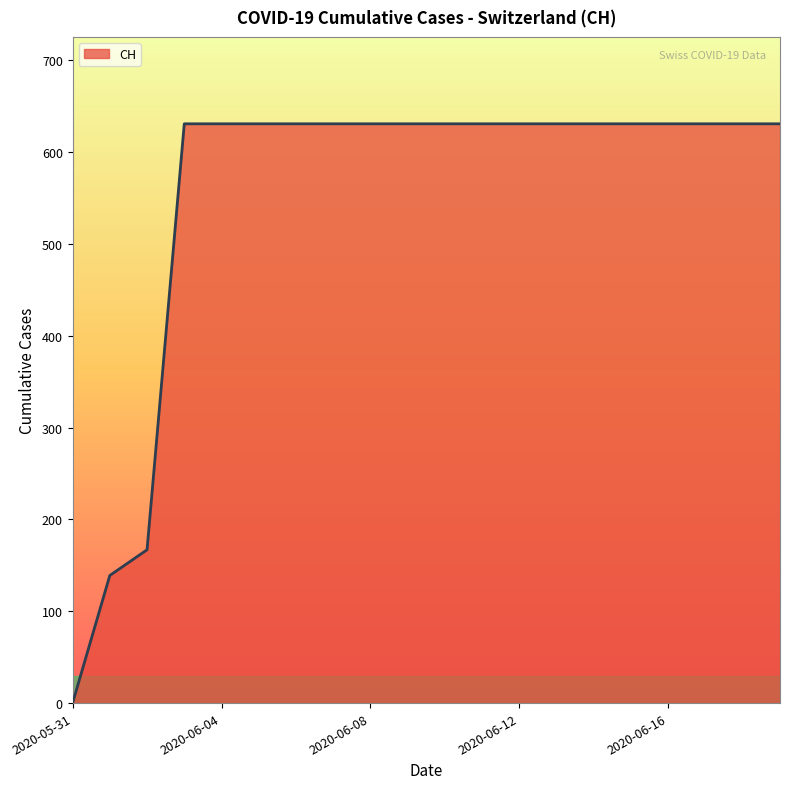

What is the greatest value displayed?

631